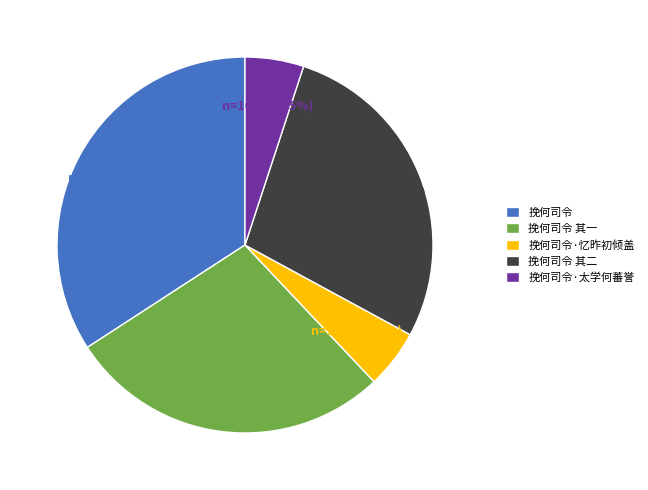

Is it true that 挽何司令·太学何蕃誉 is 11% of the pie?

False